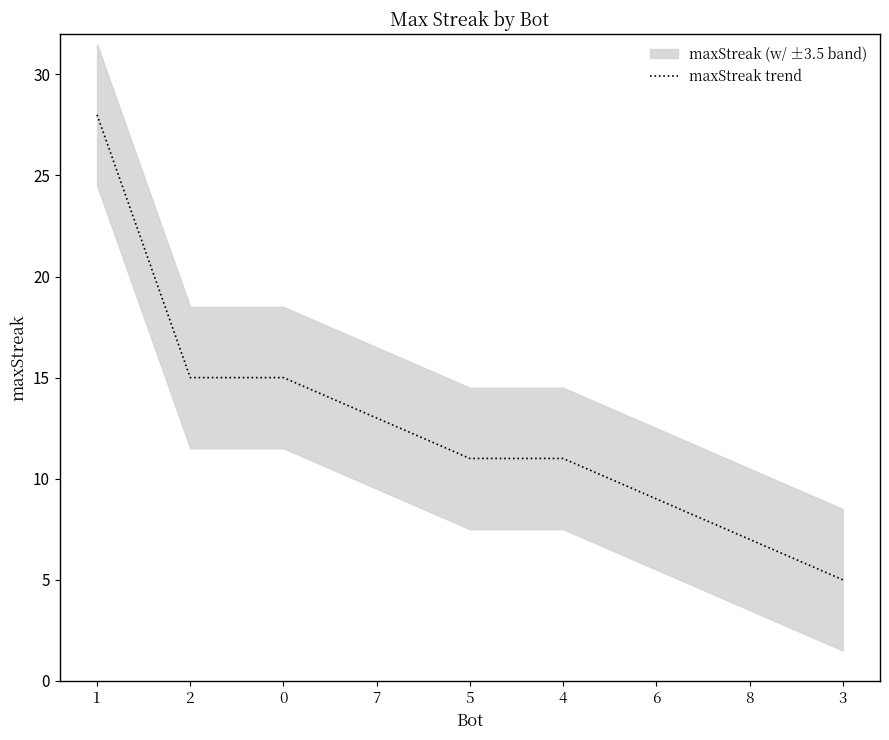

Reading right to left, list all the values displayed in this chart.

5	7	9	11	11	13	15	15	28